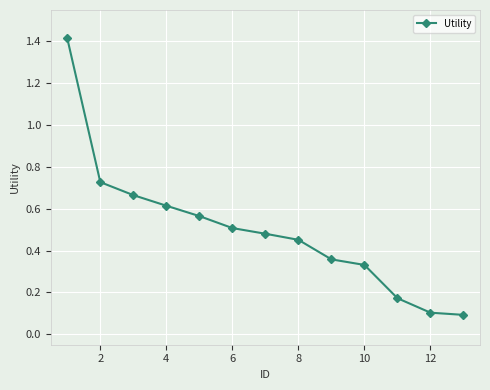

True or false: there are more than 2 points higher than both neighbors.

False